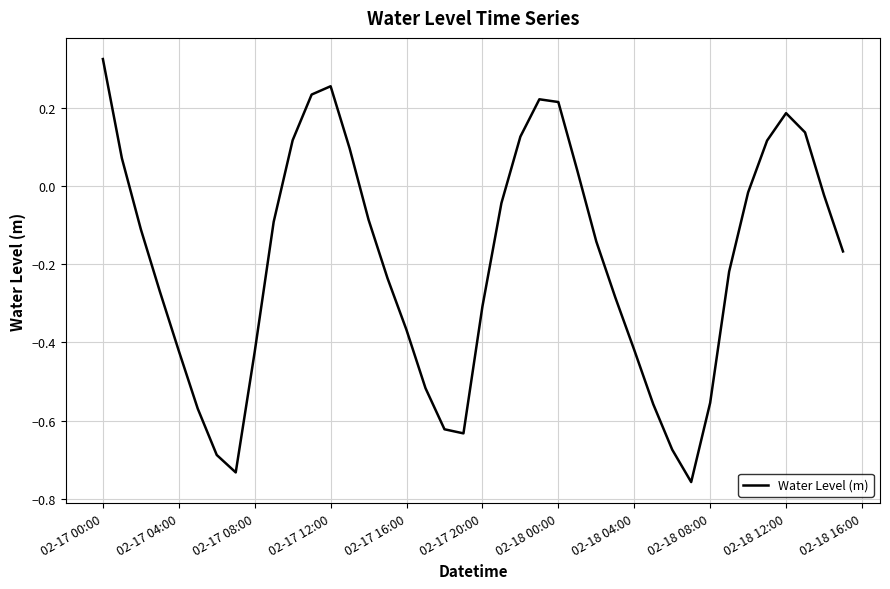

How many values exceed 0?

13